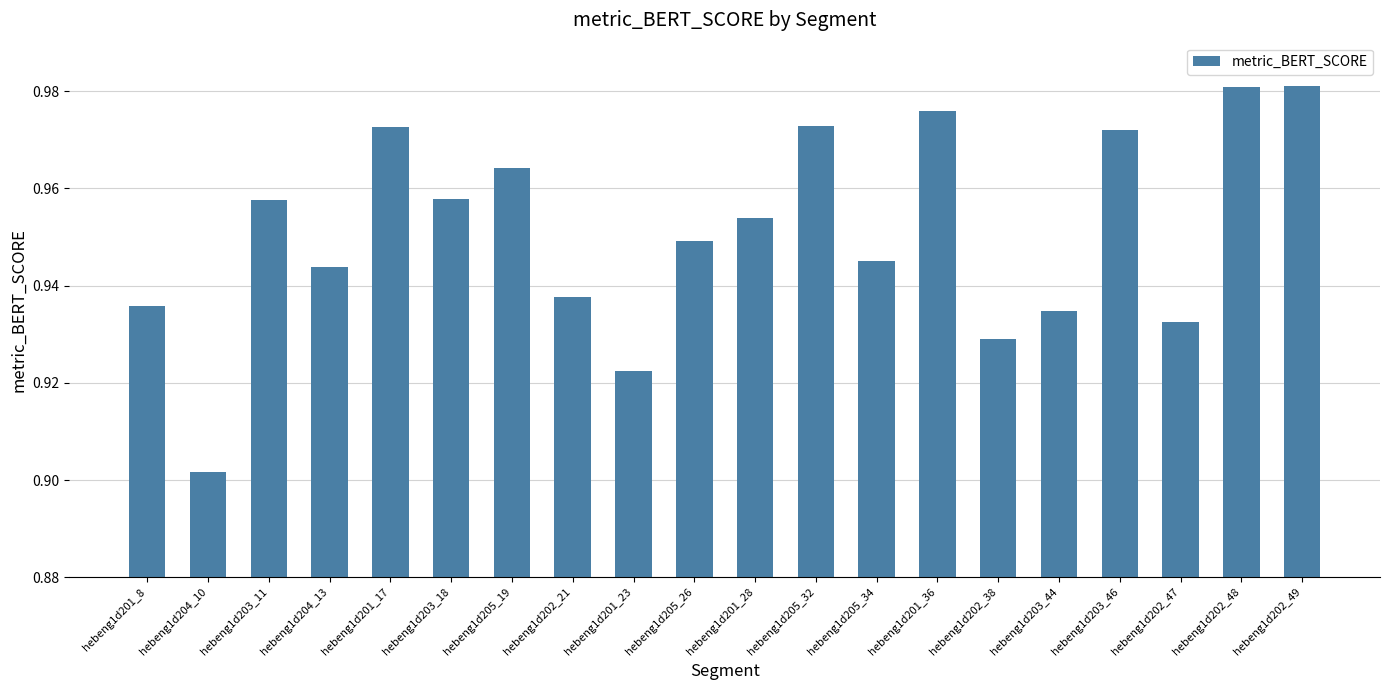

What is the sum of the values at hebeng1d204_13 and hebeng1d203_11?

1.9